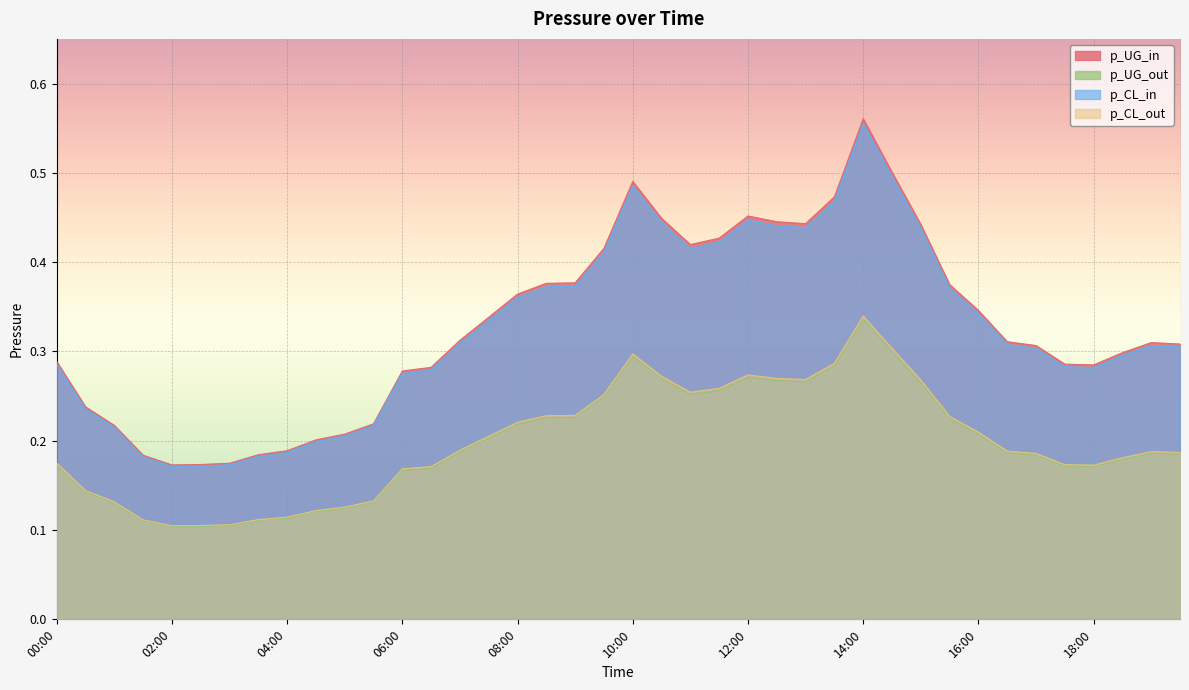

Count the p_CL_out values in the range 0 to 1.

40